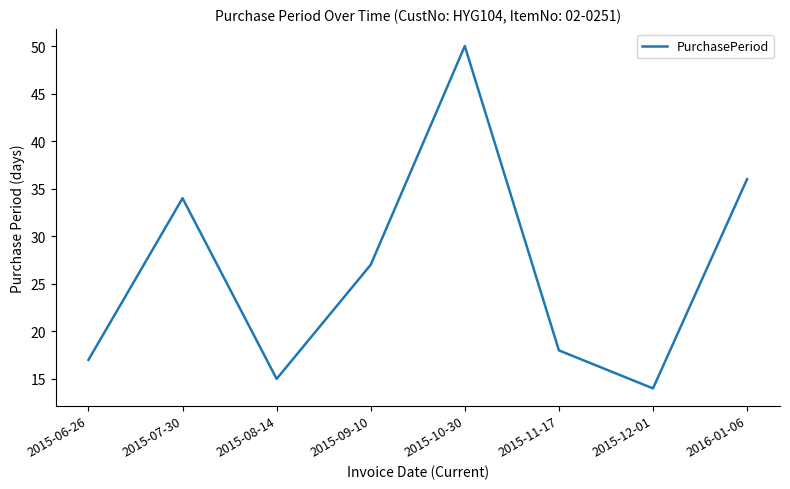

What is the maximum value shown in the chart?

50